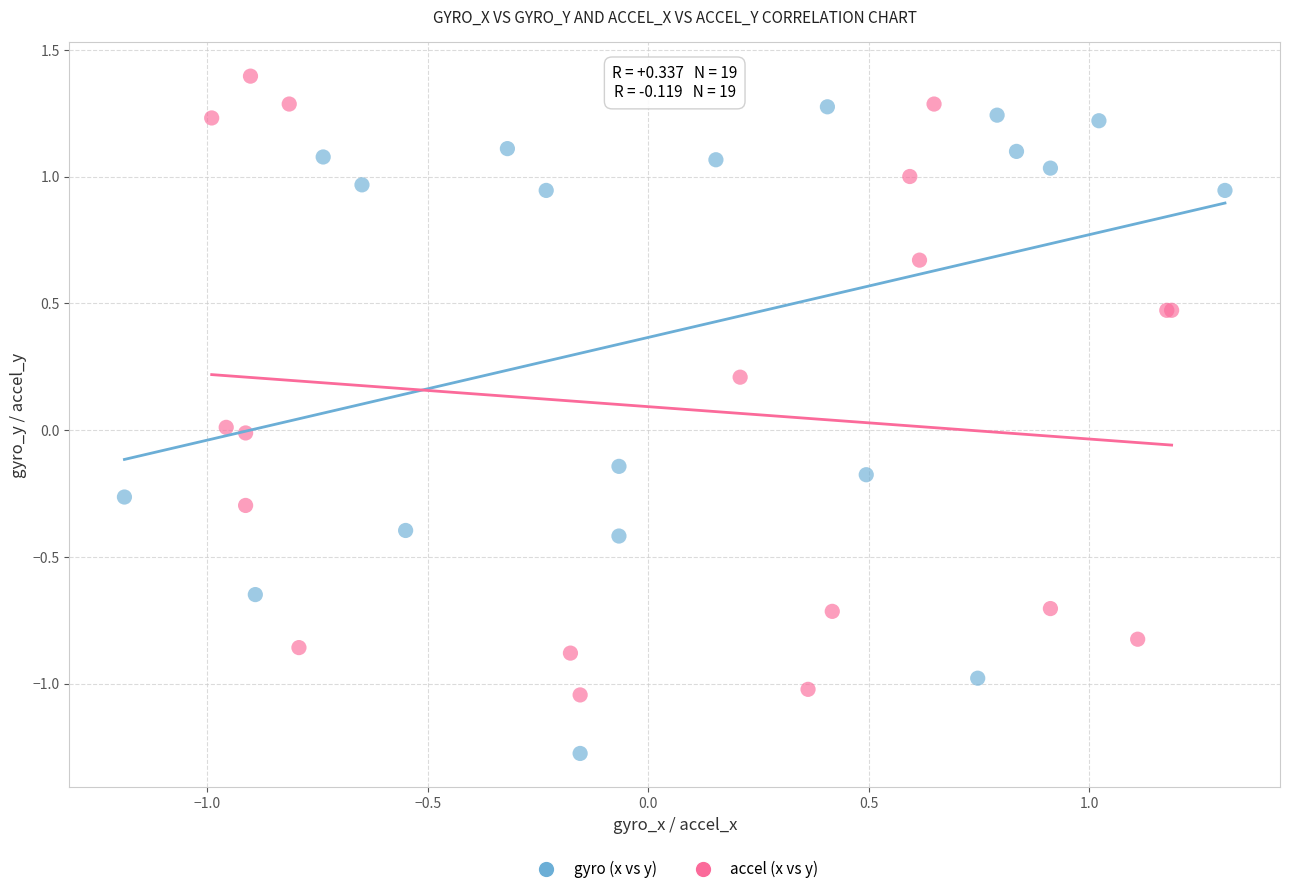

Which series contains the lowest Y value?

gyro (x vs y)